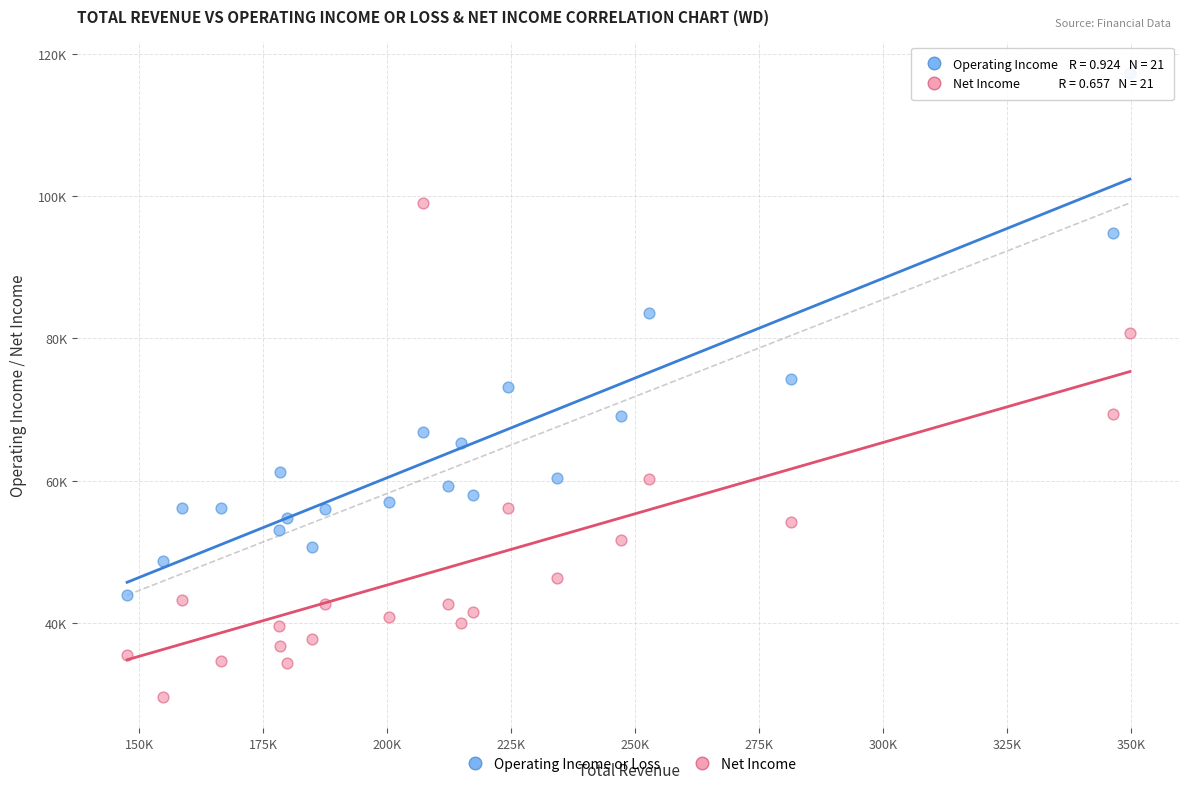

Which series contains the lowest Y value?

Net Income